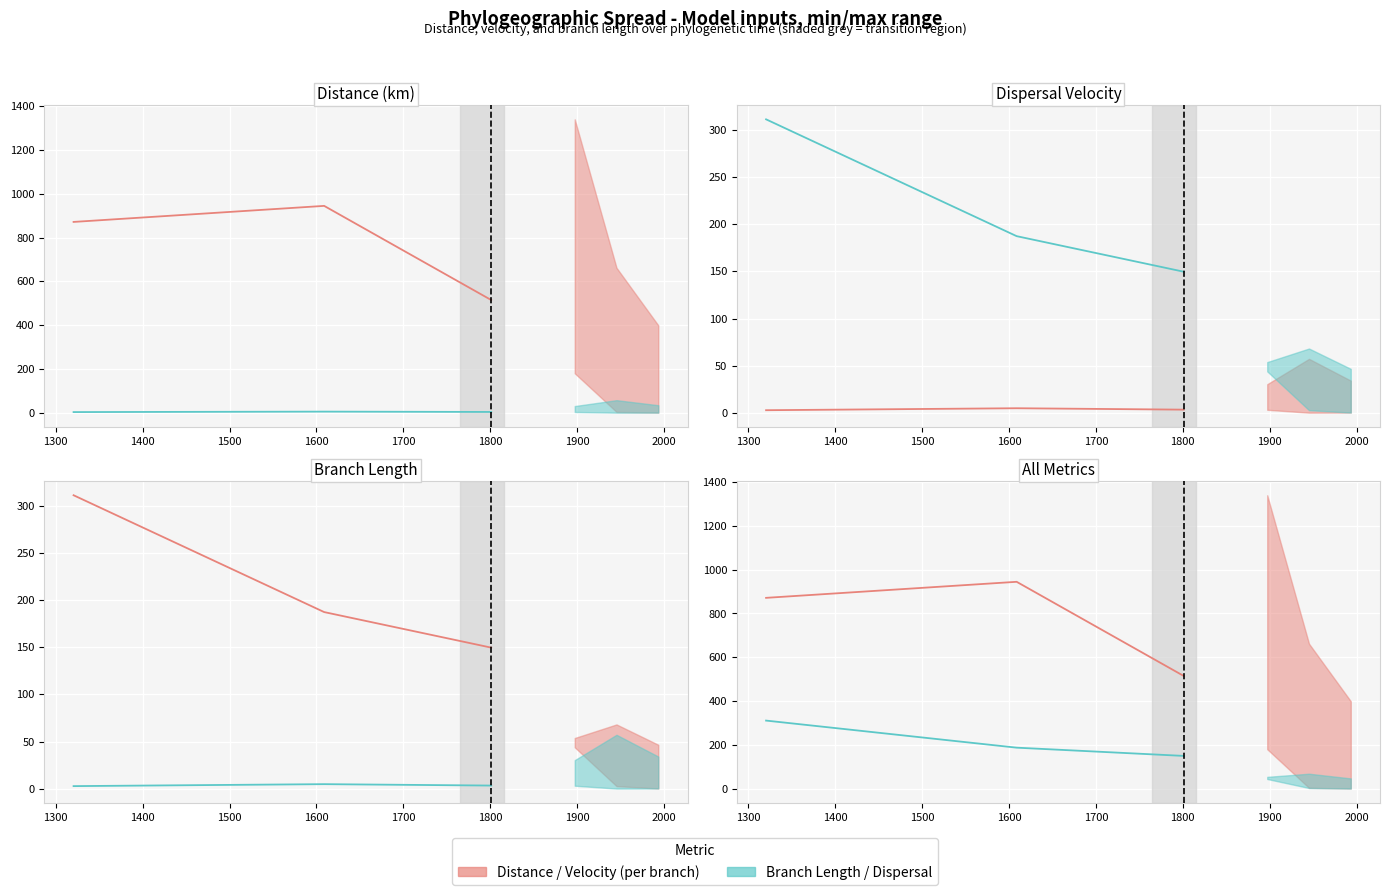

Is the value of Distance hist at 1200 greater than the value of Dispersal Velocity hist at 1200?

Yes